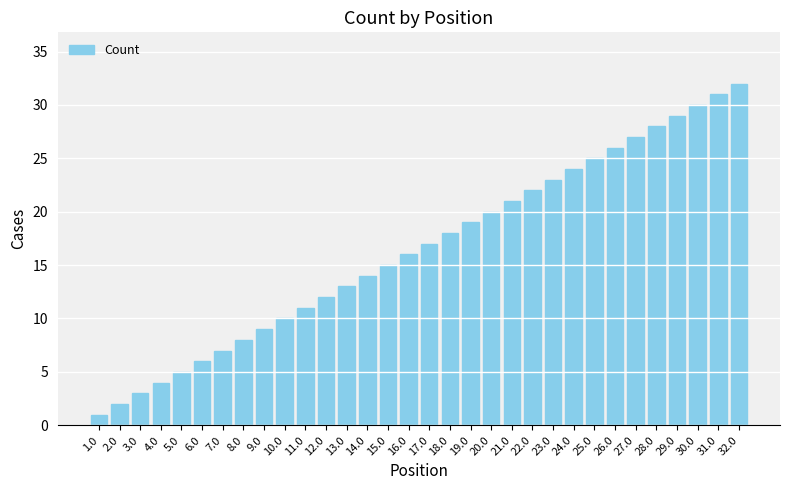

What is the label of the 2nd bar from the left?

2.0